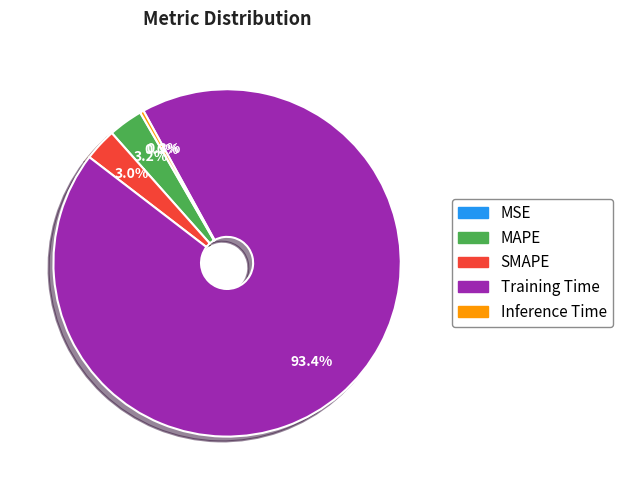

Which has a higher value, Inference Time or Training Time?

Training Time